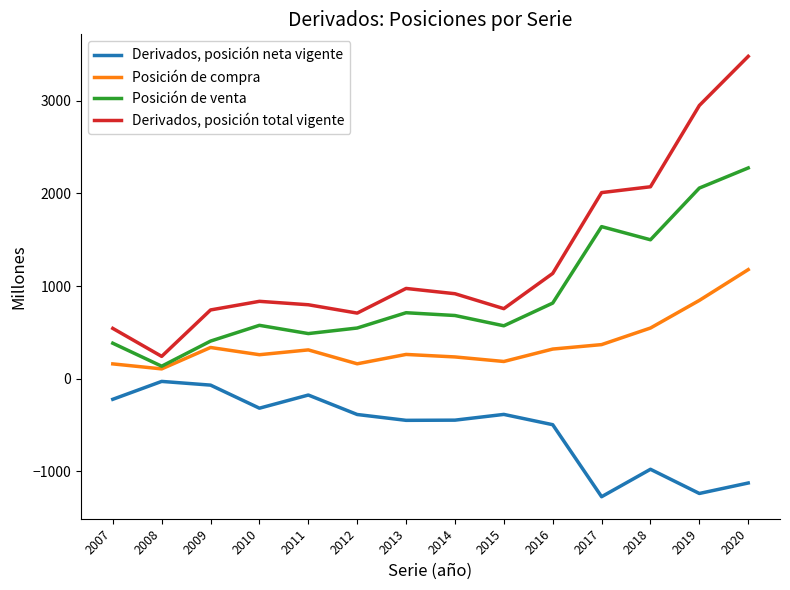

Which series has the largest total across all categories?

Derivados, posición total vigente